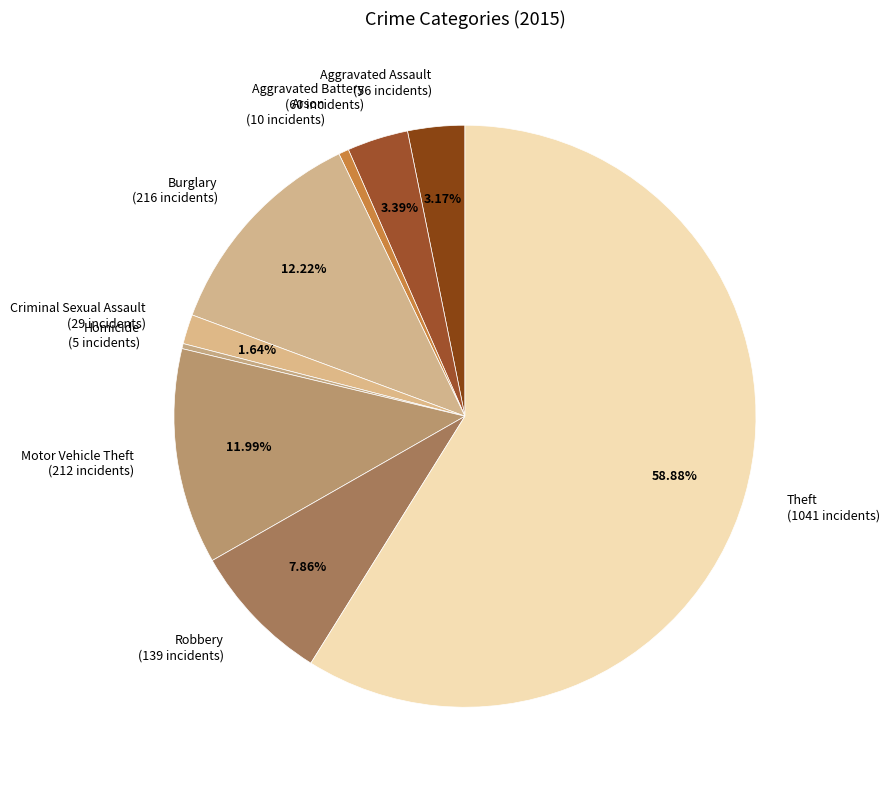

Approximately how many times larger is the value at Robbery (139 incidents) compared to Arson (10 incidents)?

13.9